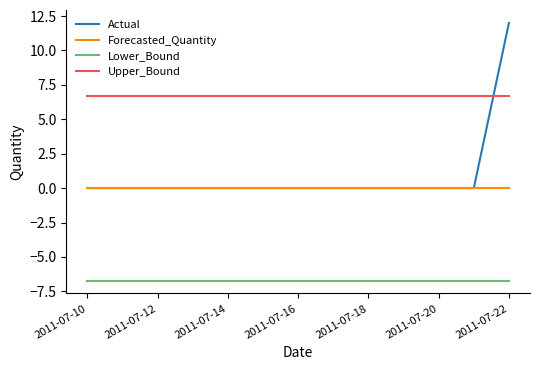

True or false: Forecasted_Quantity and Upper_Bound cross at least once.

False